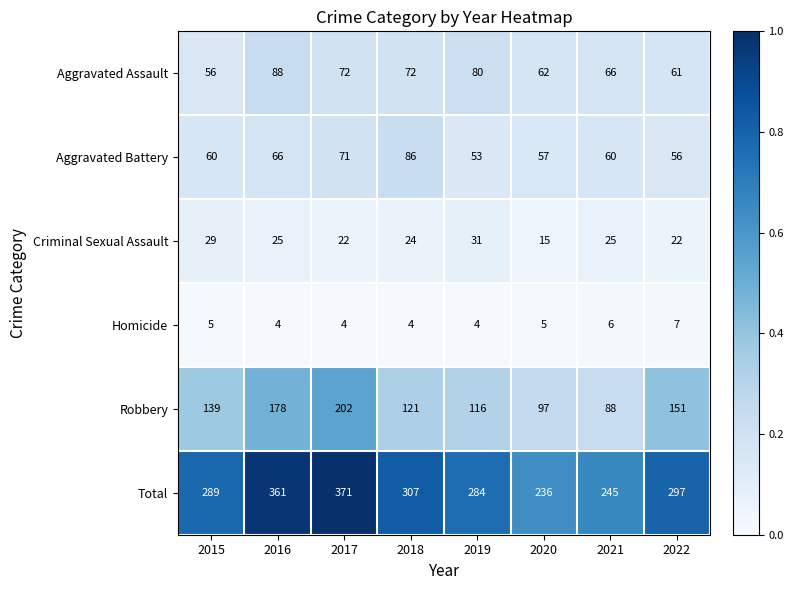

Count the Homicide values in the range 4 to 6.

7